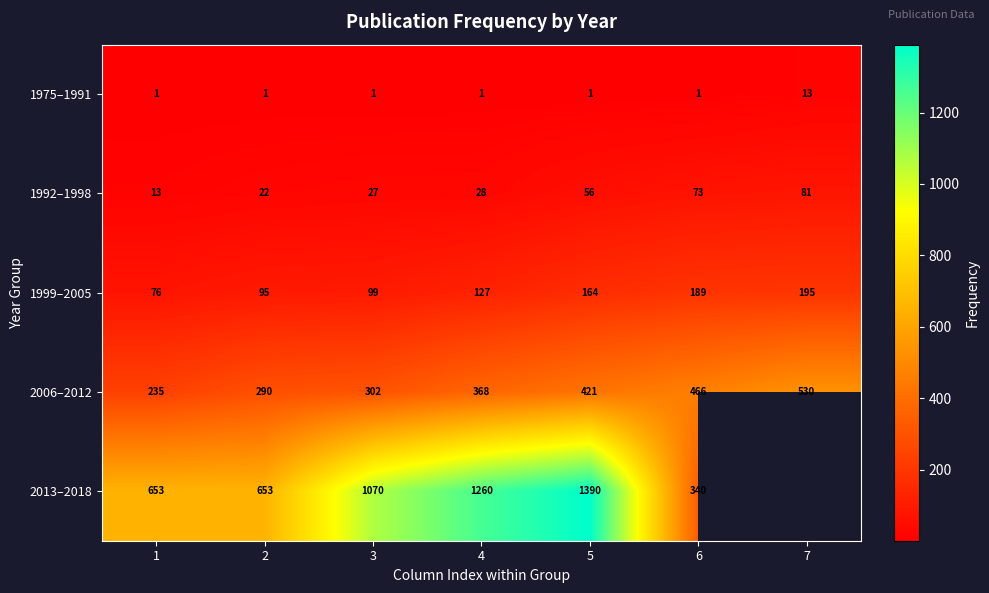

What is the difference between the highest and lowest values at 4?

1259